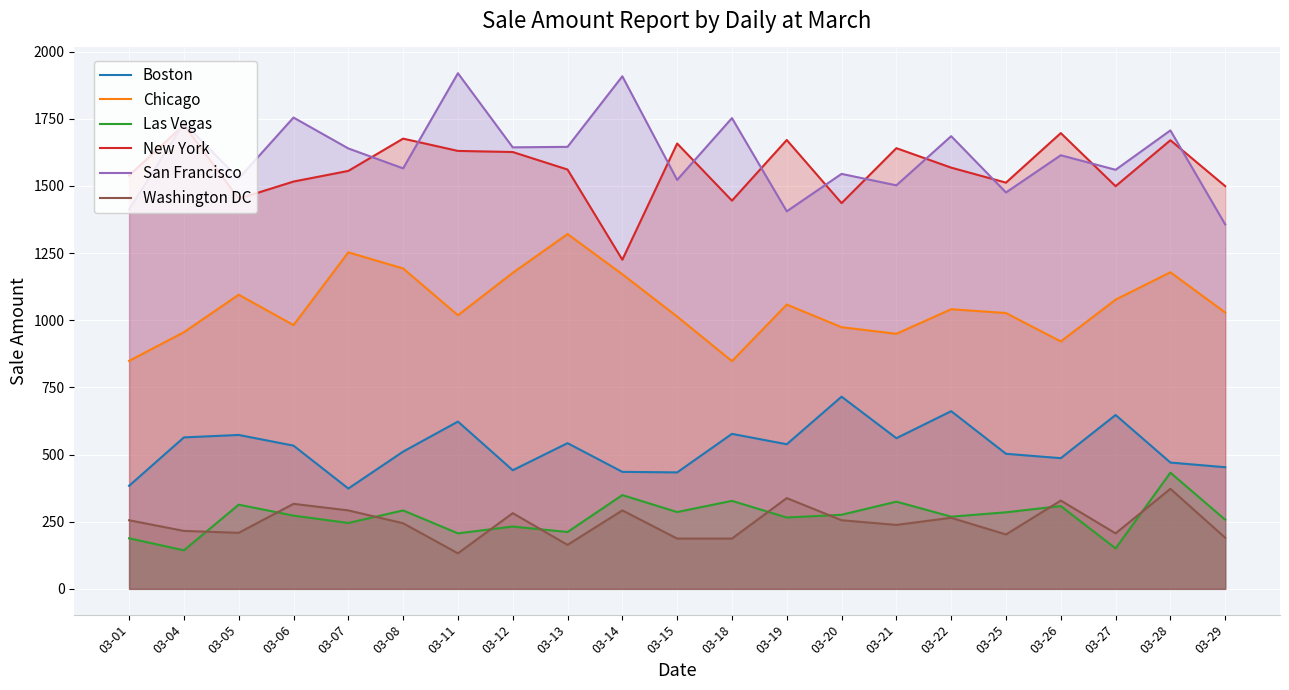

Which category has the lowest value across all series?

03-11